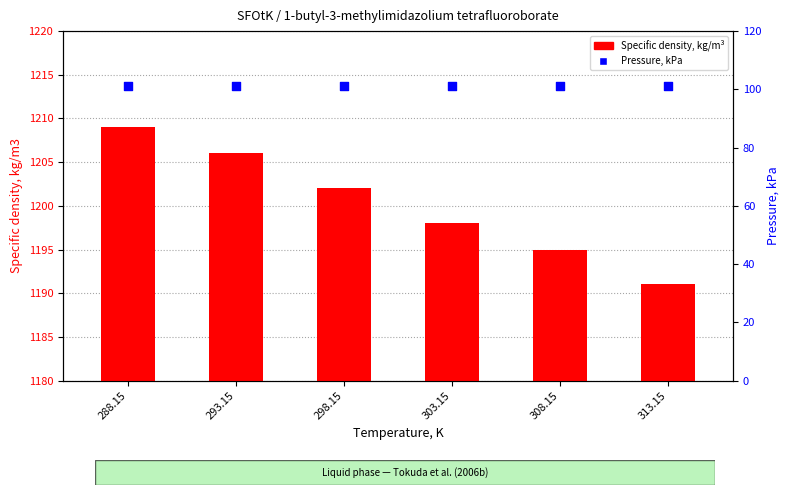

What is the total value across all series at 288.15?

1310.3